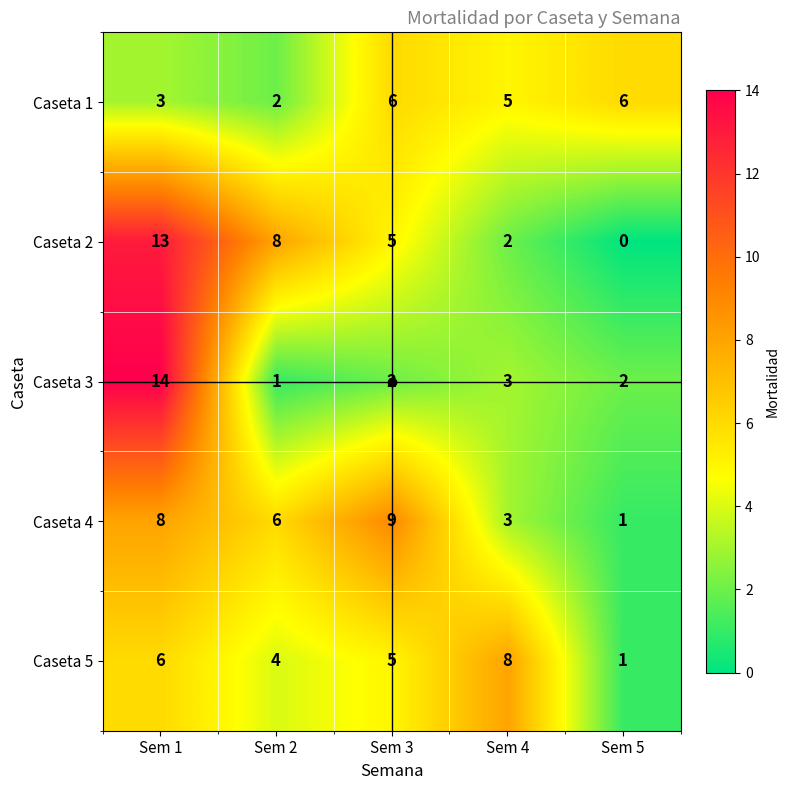

Which series has the largest total across all categories?

Caseta 2